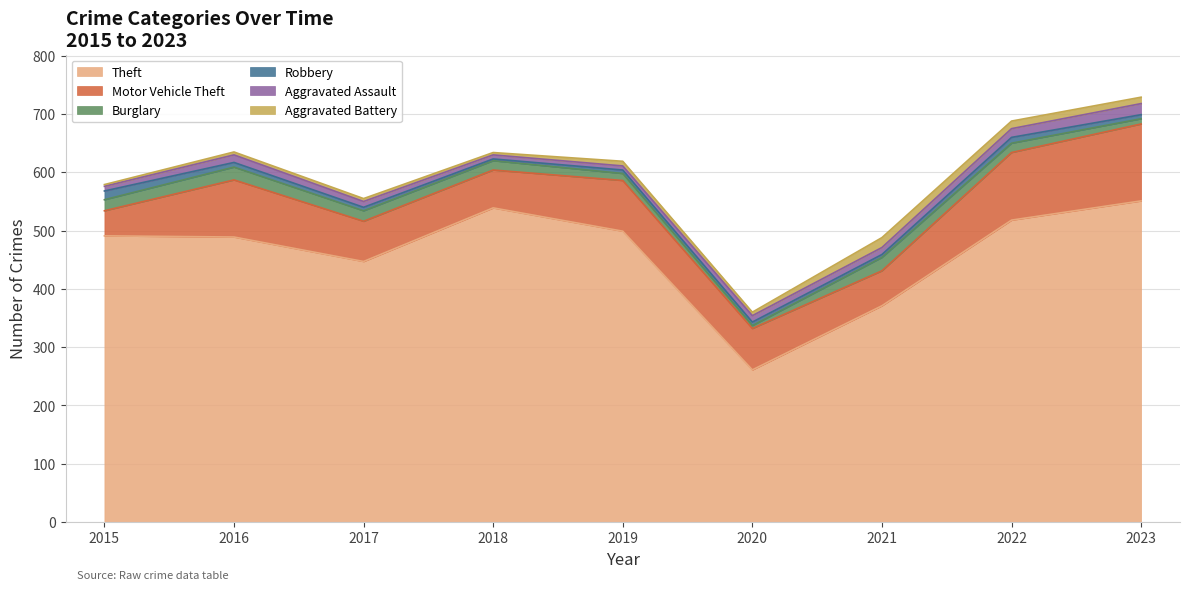

What is the difference between the second highest and second lowest values in the Burglary series?

13